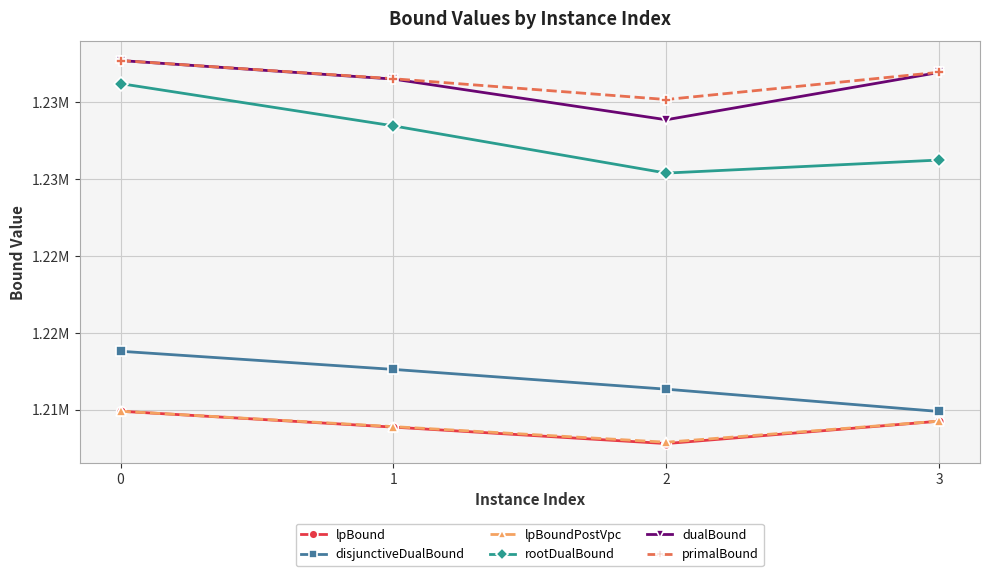

Reading left to right, list all the values displayed in this chart.

lpBound: 1209900.0	1208868.4	1207798.2	1209253.6
disjunctiveDualBound: 1213800.0	1212620.7	1211334.7	1209884.9
lpBoundPostVpc: 1209900.0	1208900.4	1207886.3	1209257.2
rootDualBound: 1231200.0	1228452.8	1225384.1	1226231.1
dualBound: 1232700.0	1231495.0	1228850.6	1231927.4
primalBound: 1232700.0	1231517.0	1230166.0	1231938.0